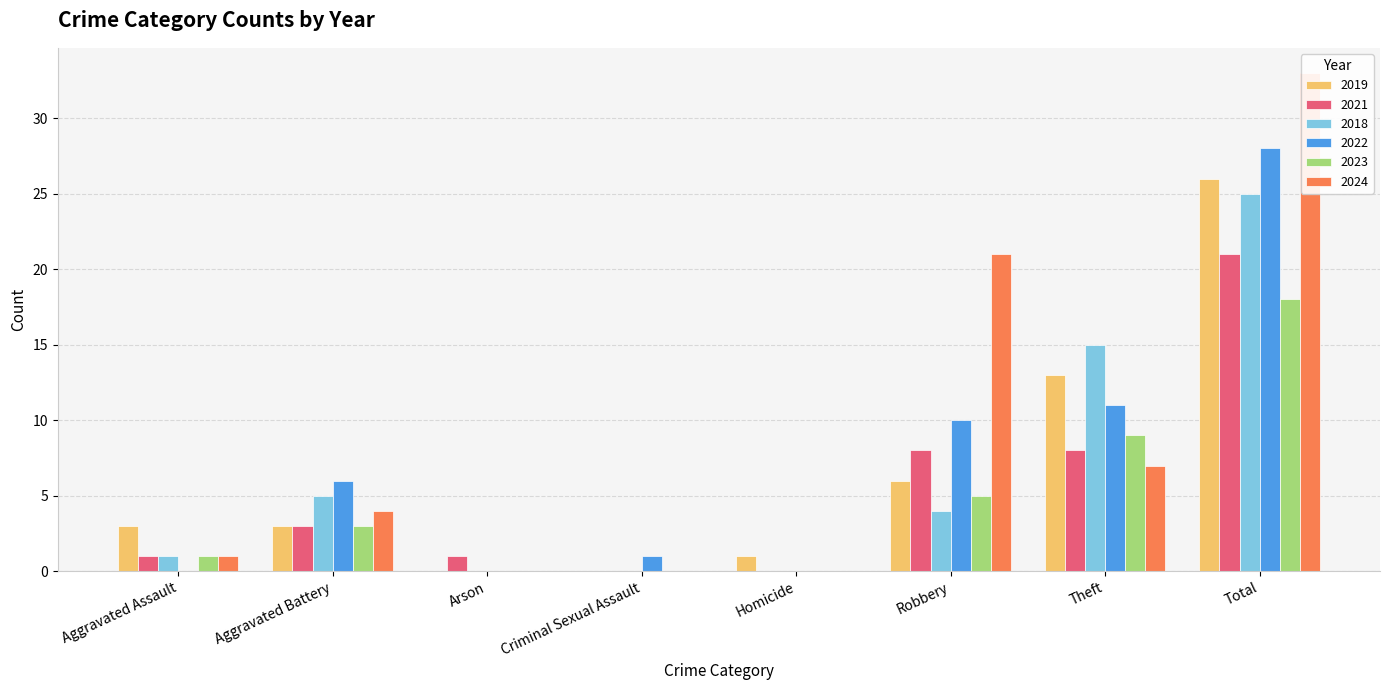

What is the label of the 5th bar from the left?

Homicide